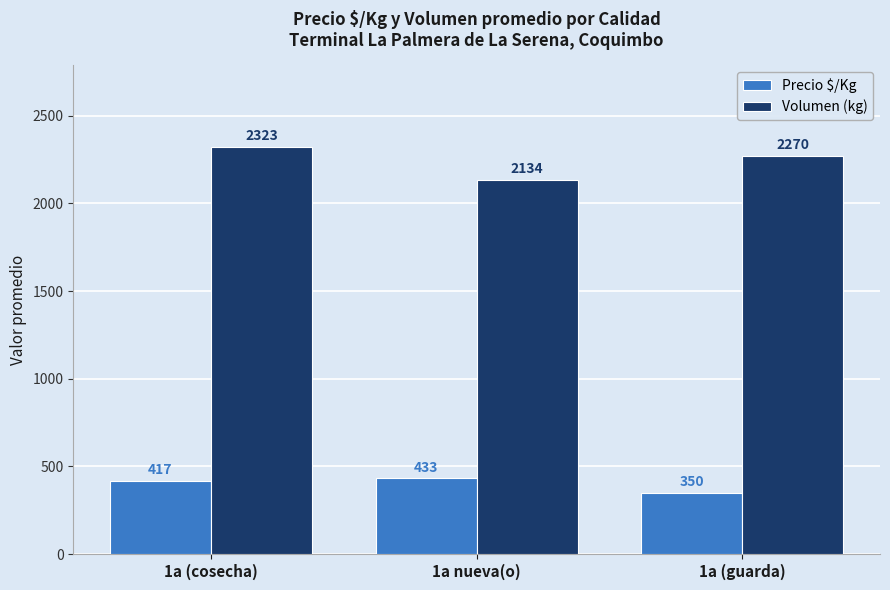

True or false: Volumen (kg) has a value of 1119.3 at 1a nueva(o).

False